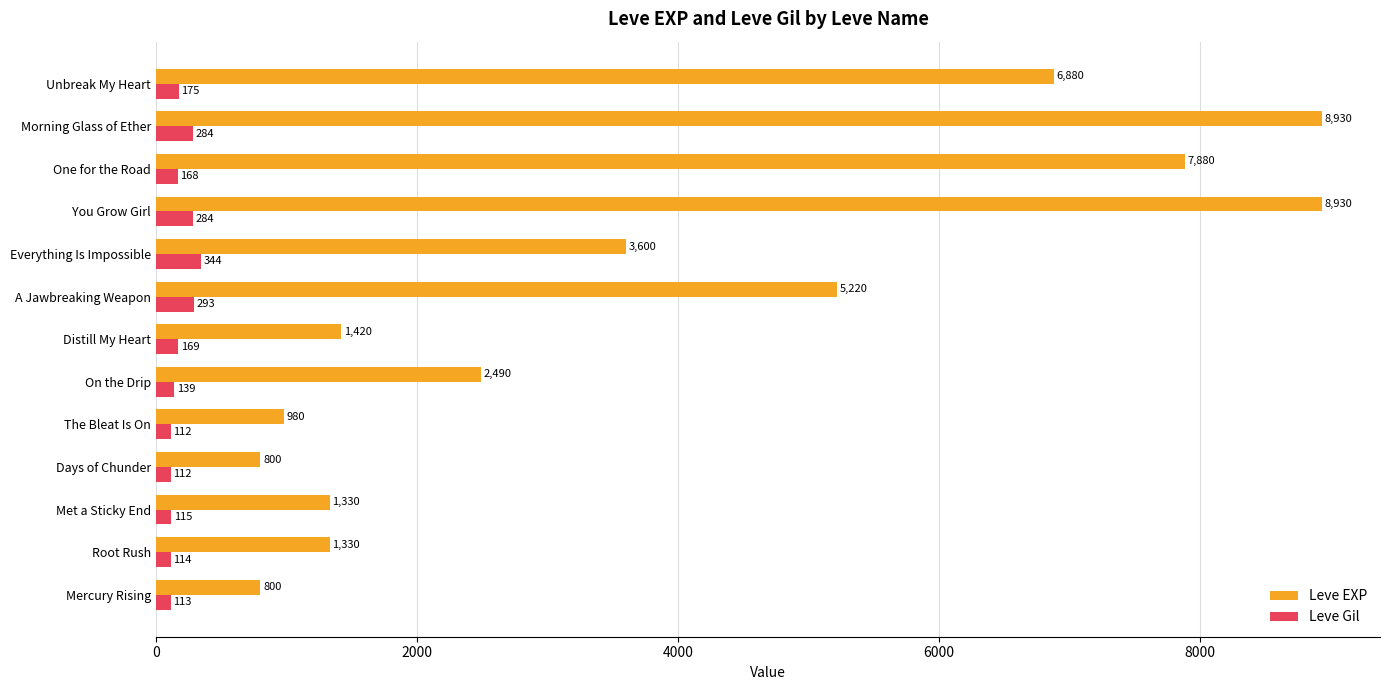

What is the highest value of the Leve EXP series?

8930